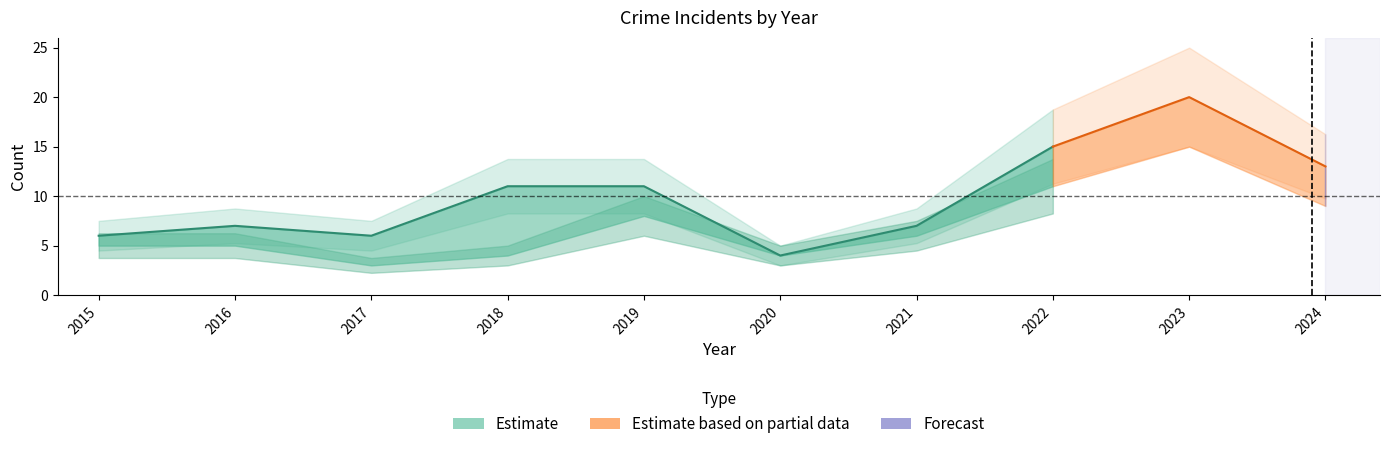

Reading left to right, transcribe all the data shown in this chart.

Aggravated Assault: 2015=0	2016=1	2017=2	2018=1	2019=3	2020=0	2021=0	2022=2	2023=4	2024=1
Aggravated Battery: 2015=1	2016=1	2017=1	2018=6	2019=0	2020=0	2021=1	2022=1	2023=1	2024=3
Robbery: 2015=5	2016=5	2017=3	2018=4	2019=8	2020=4	2021=6	2022=11	2023=15	2024=9
Total: 2015=6	2016=7	2017=6	2018=11	2019=11	2020=4	2021=7	2022=15	2023=20	2024=13